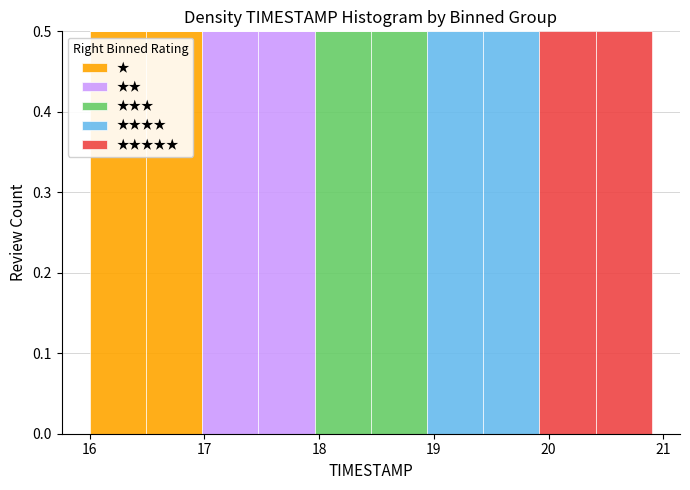

Reading left to right, list every stacked bar in this chart as the range it spans on the x-axis followed by its total height. Neither the bar edges nor the heights are printed on the chart, so give them approximately, as read against the axes.

16.00 to 16.49: 0.5
16.49 to 16.98: 0.5
16.98 to 17.47: 0.5
17.47 to 17.96: 0.5
17.96 to 18.45: 0.5
18.45 to 18.94: 0.5
18.94 to 19.43: 0.5
19.43 to 19.92: 0.5
19.92 to 20.41: 0.5
20.41 to 20.90: 0.5